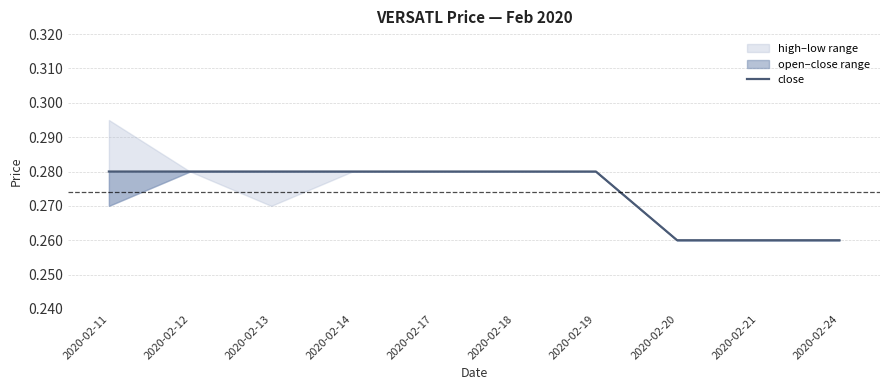

Count the values in the range 0 to 1.

10